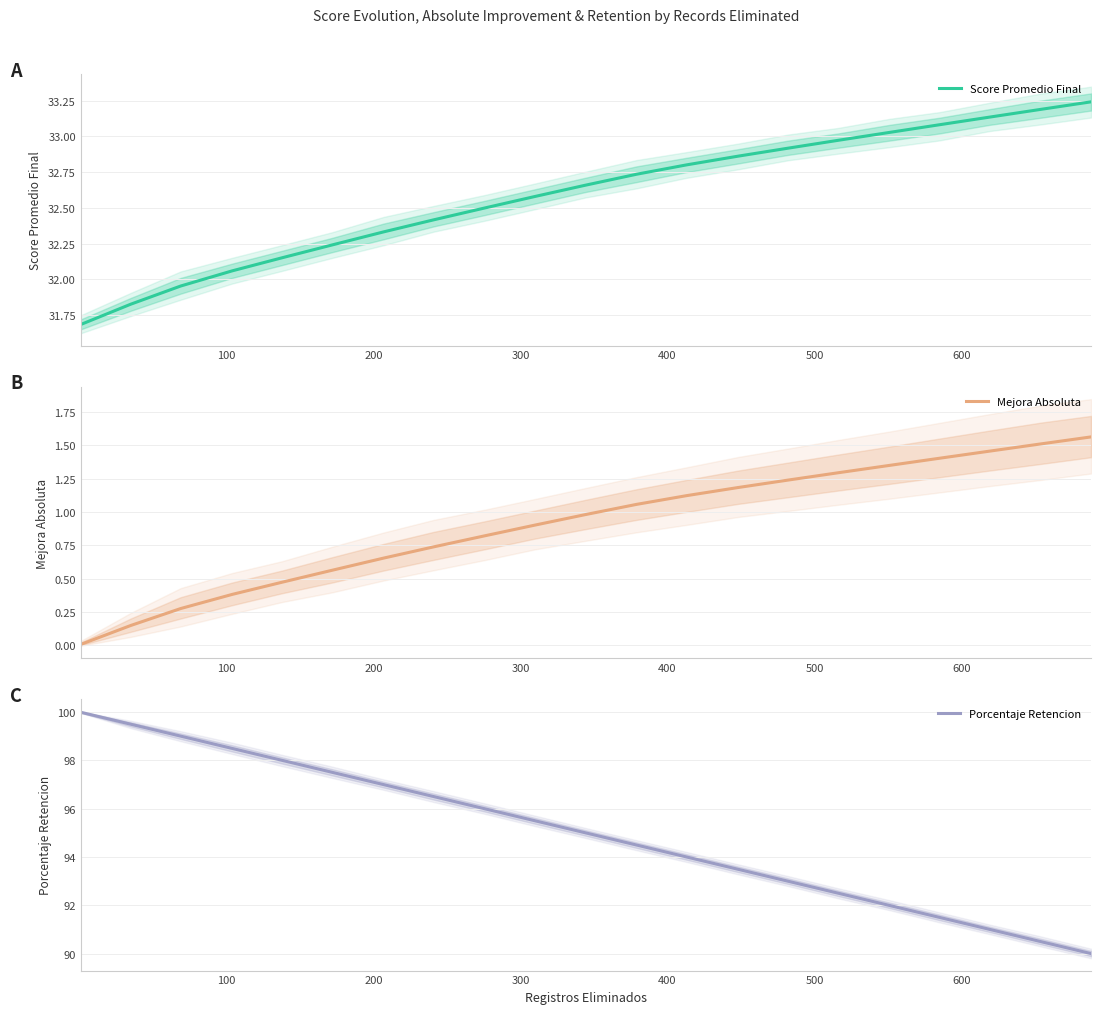

Which series has the largest total across all categories?

Porcentaje Retencion